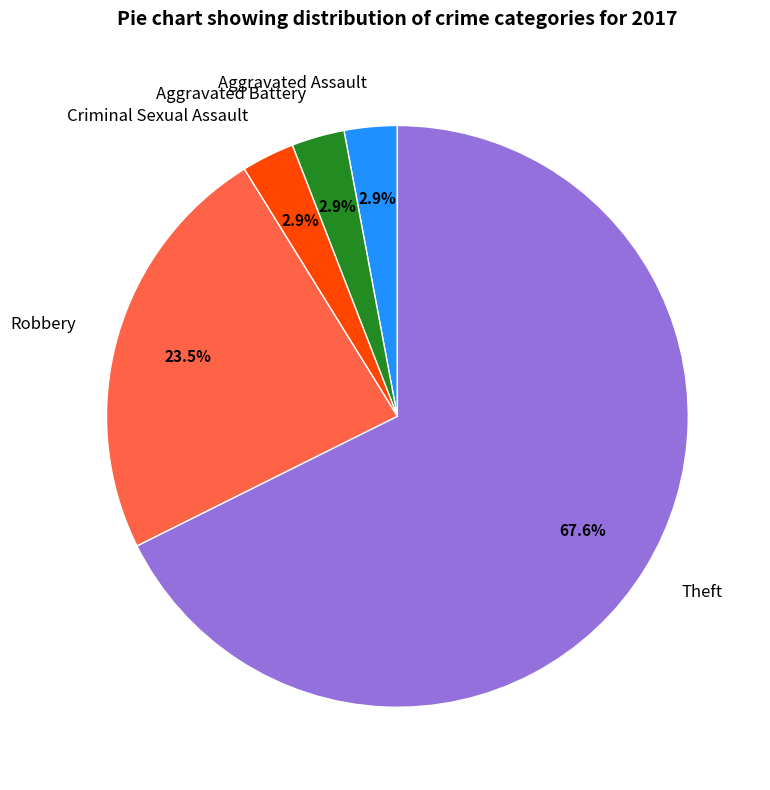

Is there any slice that represents more than half of the pie?

Yes